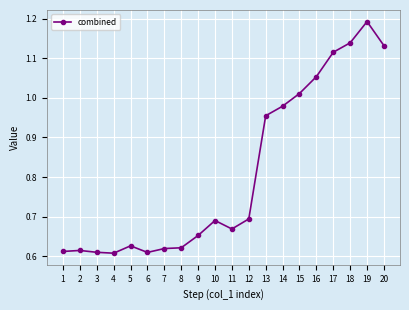

Which has a higher value, 6 or 20?

20